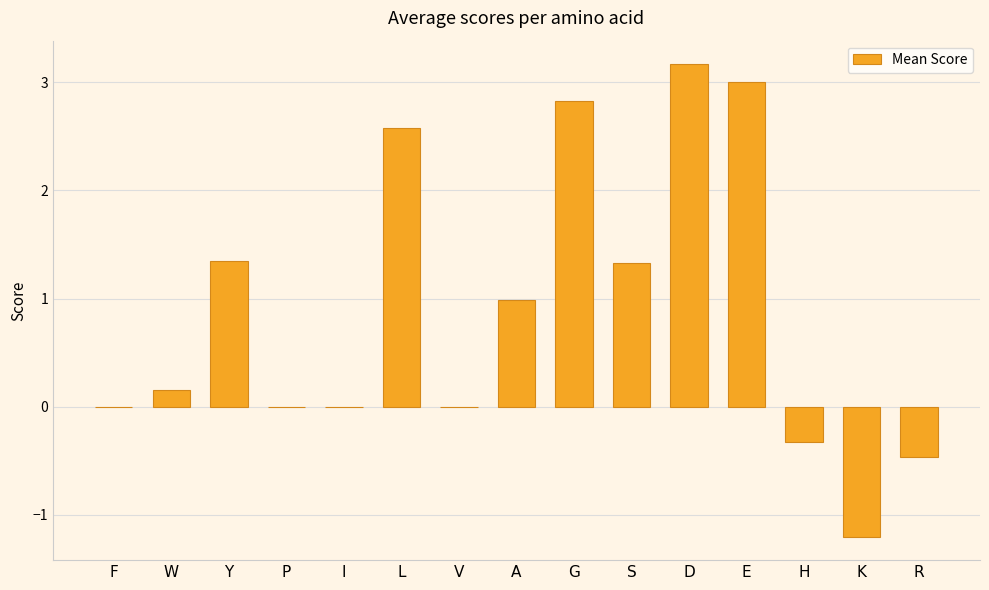

What is the average value?

0.9